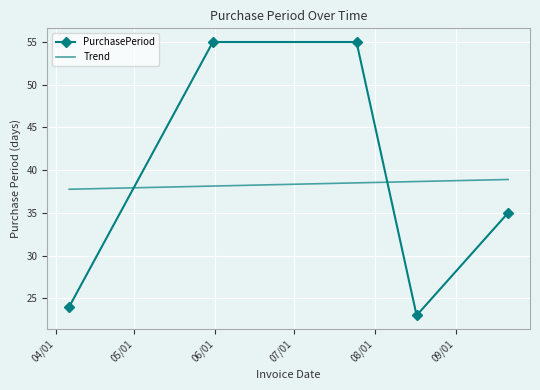

What is the difference between the maximum and minimum values?

32